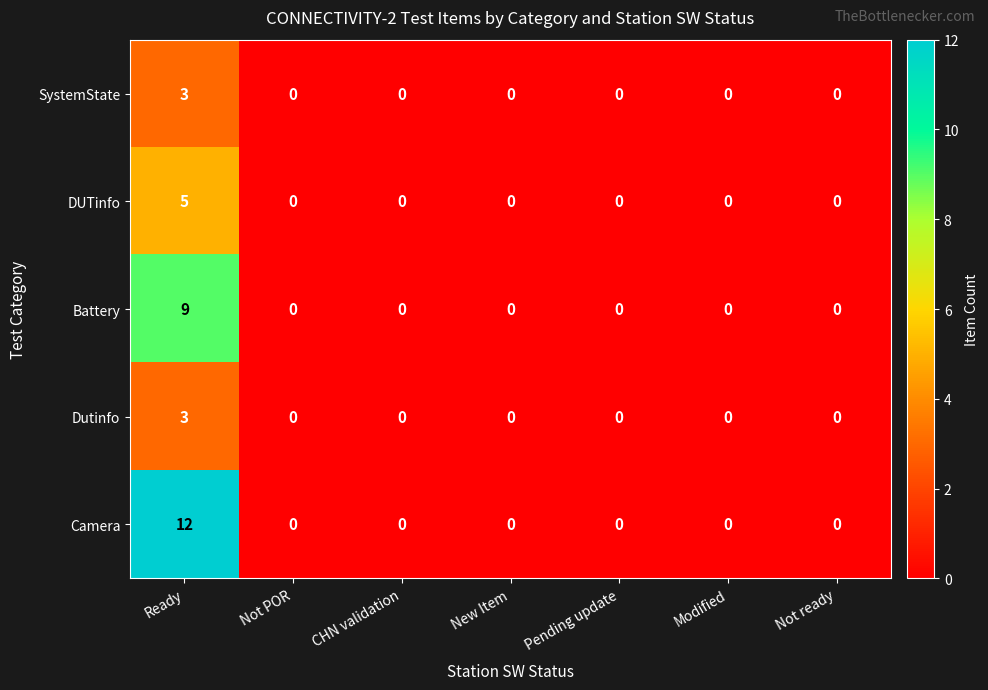

What is the difference between the highest and lowest values at Ready?

9